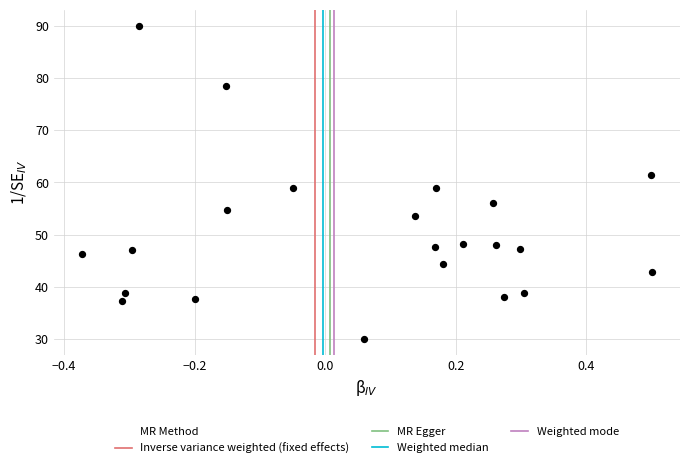

What is the range of X values (max minus min)?

0.9